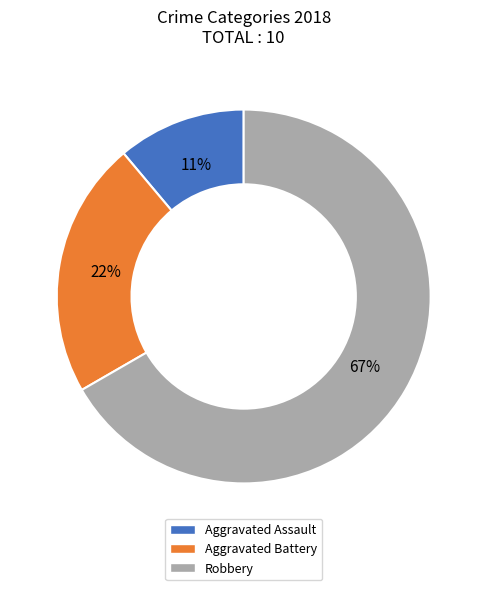

To the nearest percent, what is the difference between the largest and smallest slice percentages?

56%